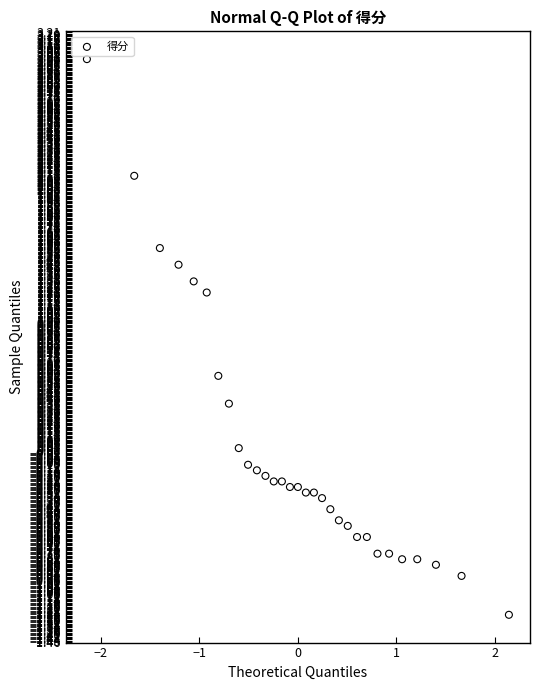

What is the range of X values (max minus min)?

4.3